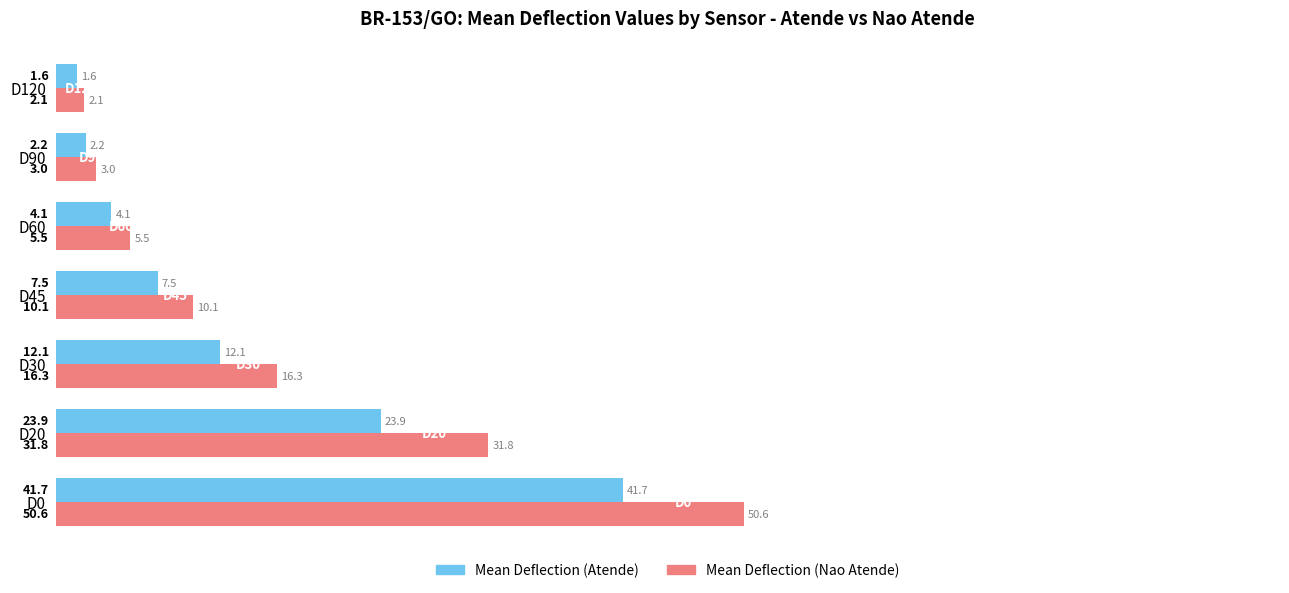

Rank the categories by Mean Deflection (Atende) value from lowest to highest.

D120, D90, D60, D45, D30, D20, D0